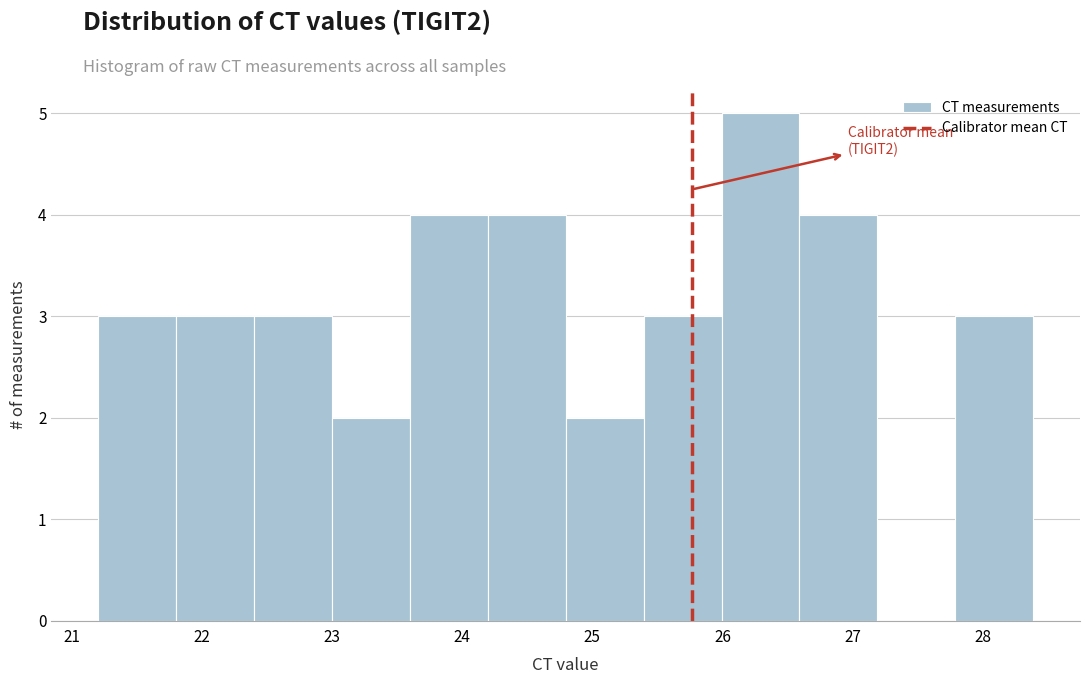

Which range on the x-axis has the tallest bar?

26.0 to 26.6